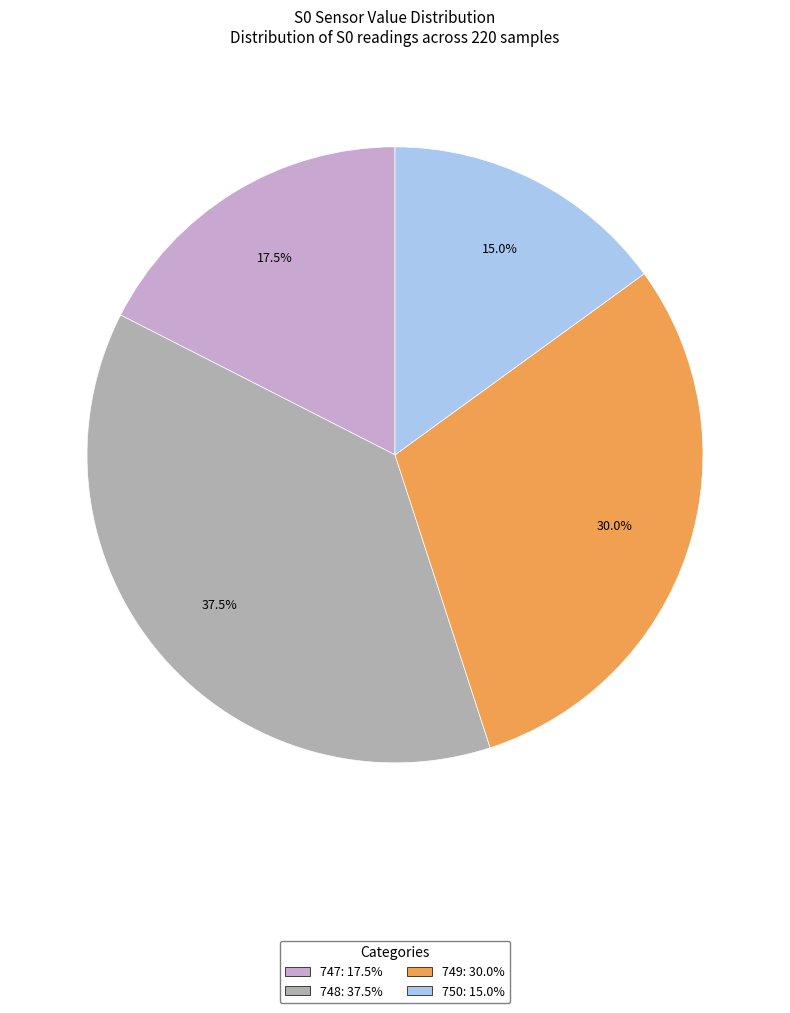

Which category has the smallest portion of the pie?

750